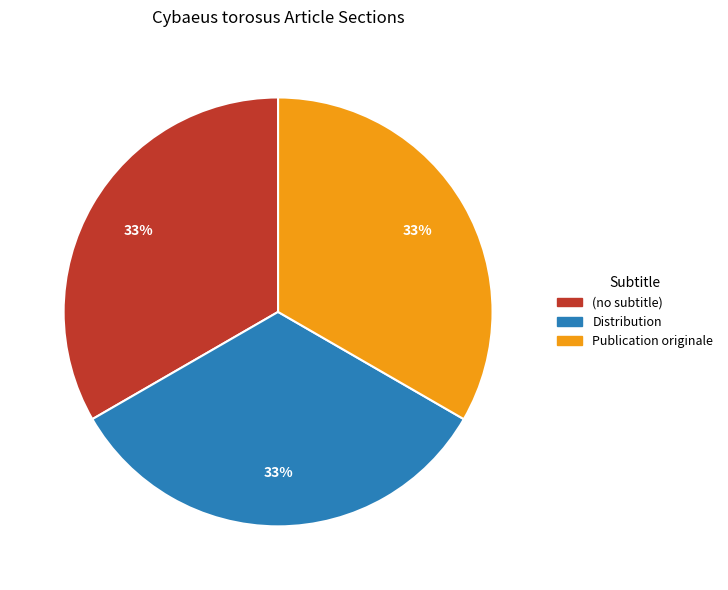

How many slices are in this pie chart?

3